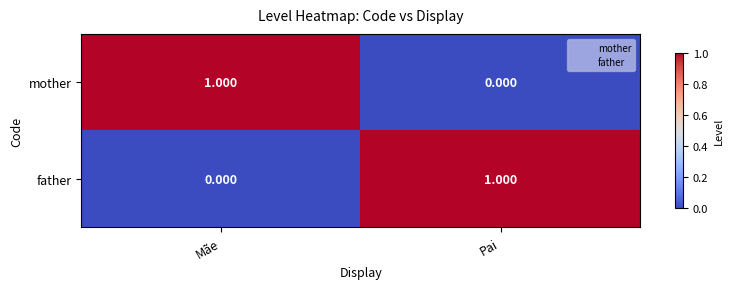

What is the maximum value shown in the chart?

1